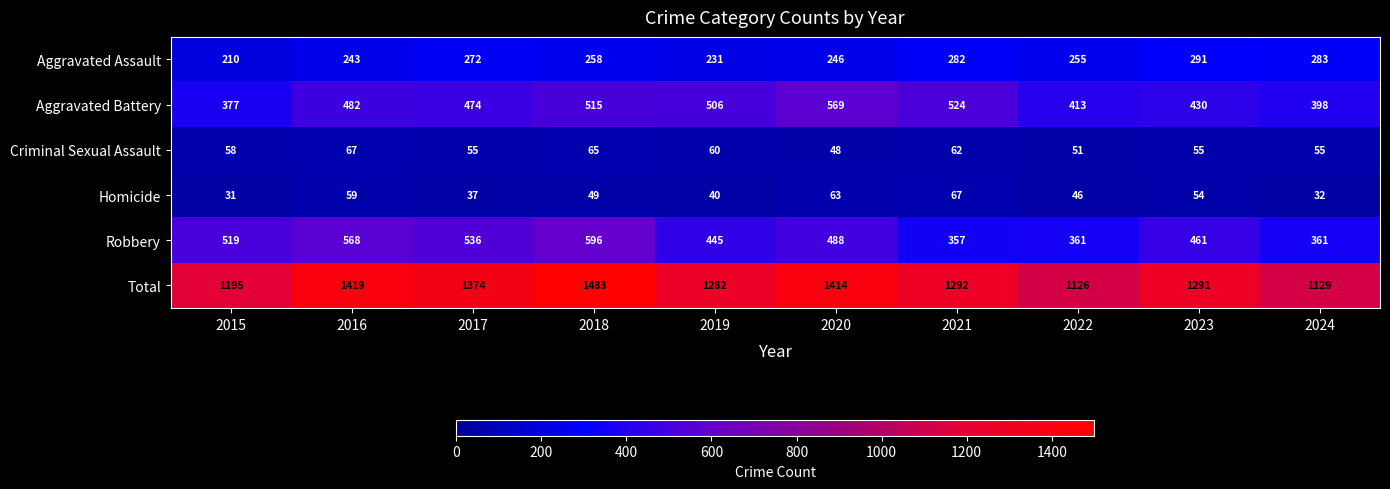

The Homicide series shows 14 at 2015. True or false?

False